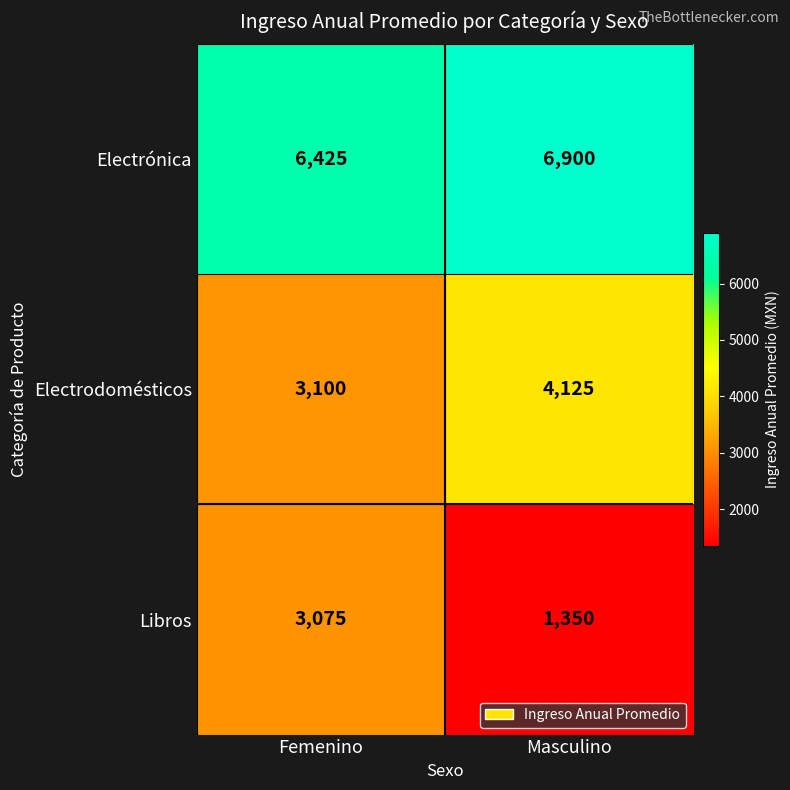

Which series changed the most between Femenino and Masculino?

Libros